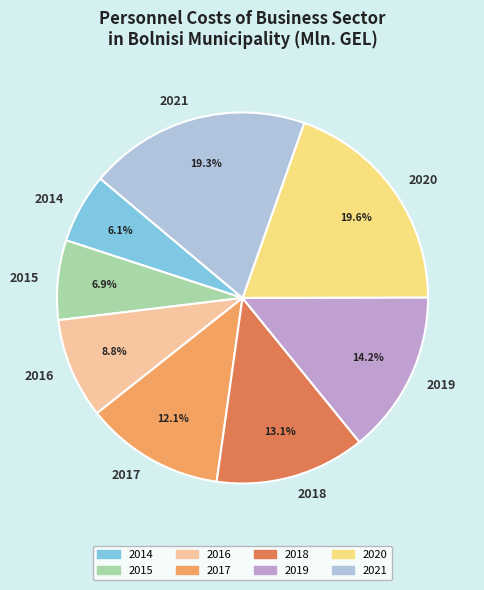

What percentage is NOT represented by 2015?

93.1%